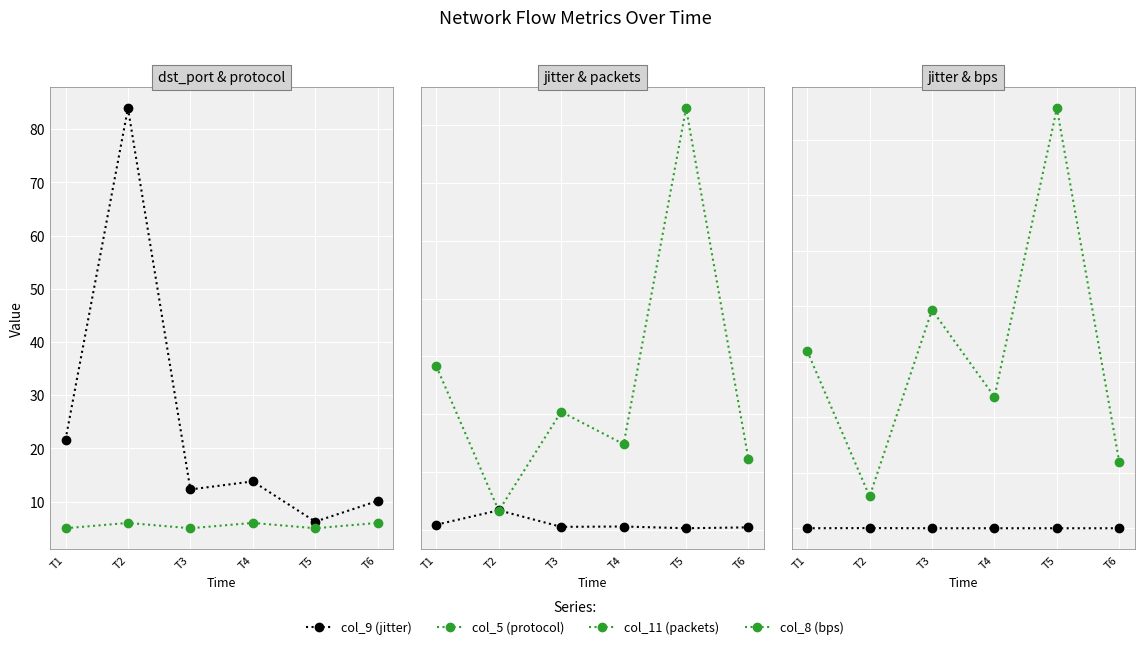

List the series in order of their peak value, lowest first.

col_5 (protocol), col_9 (jitter), col_11 (packets), col_8 (bps)